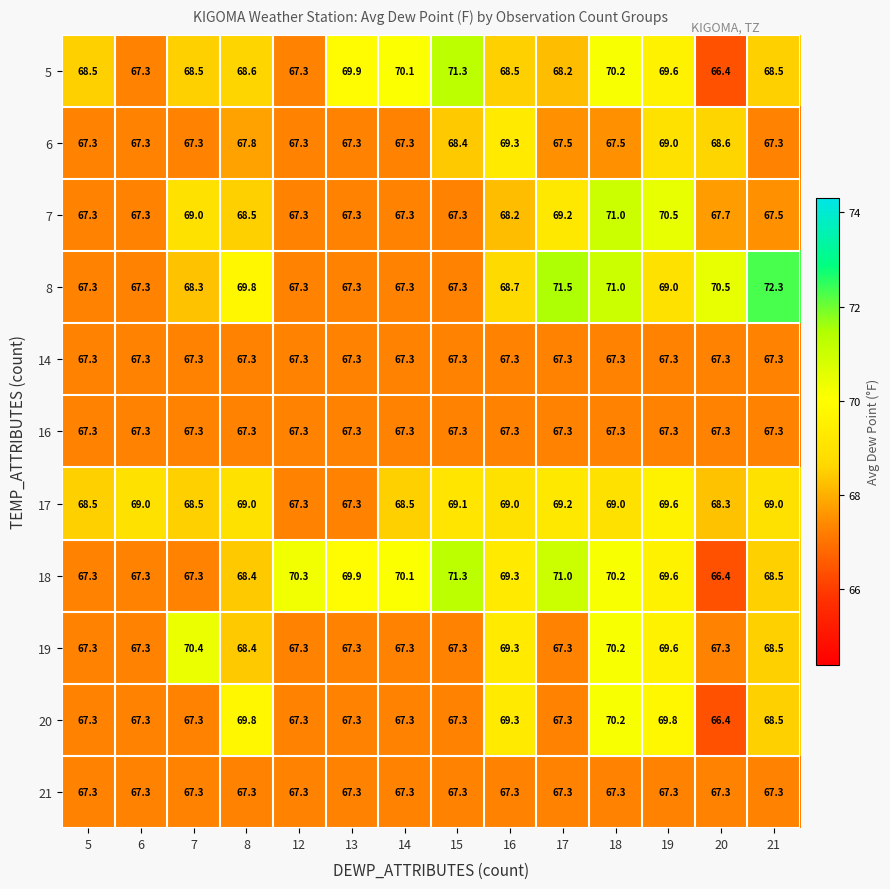

Is it true that 8 equals 119.8 at 13?

False